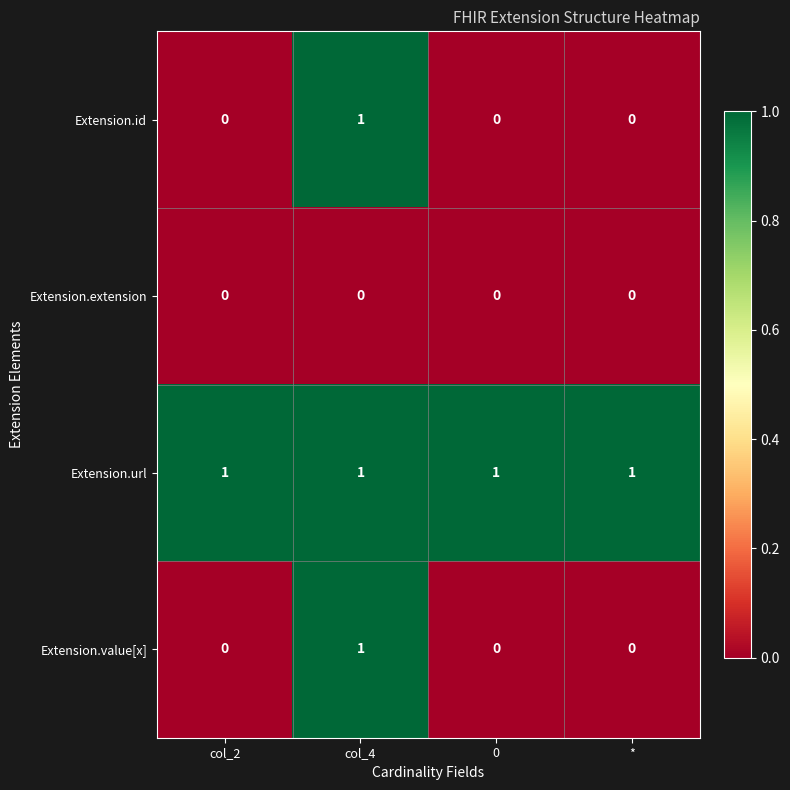

What is the greatest value displayed?

1